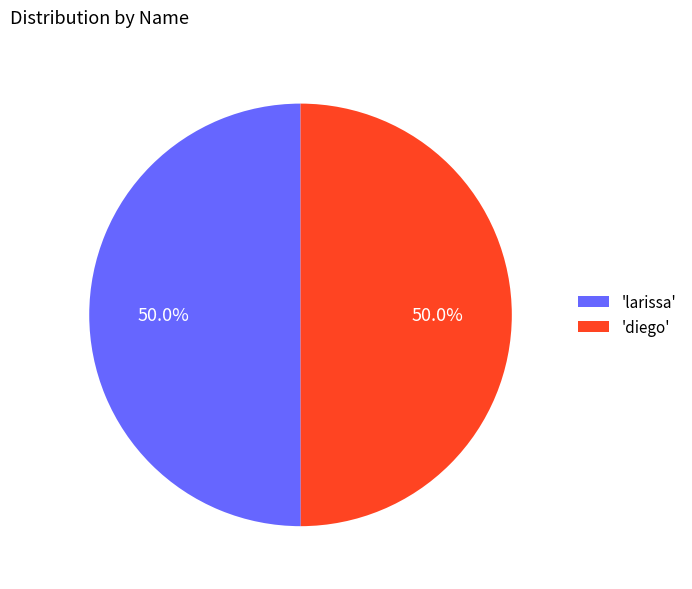

How many segments does this pie chart have?

2